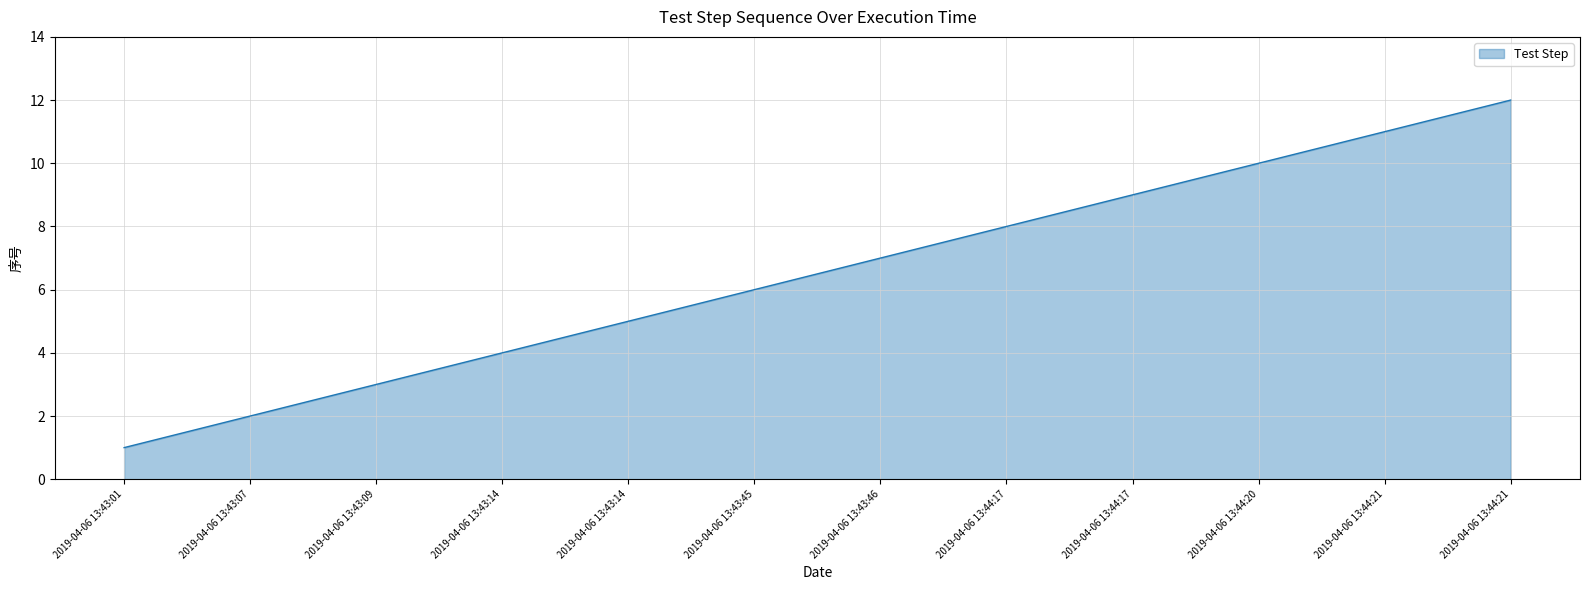

Does the chart have visible grid lines?

Yes